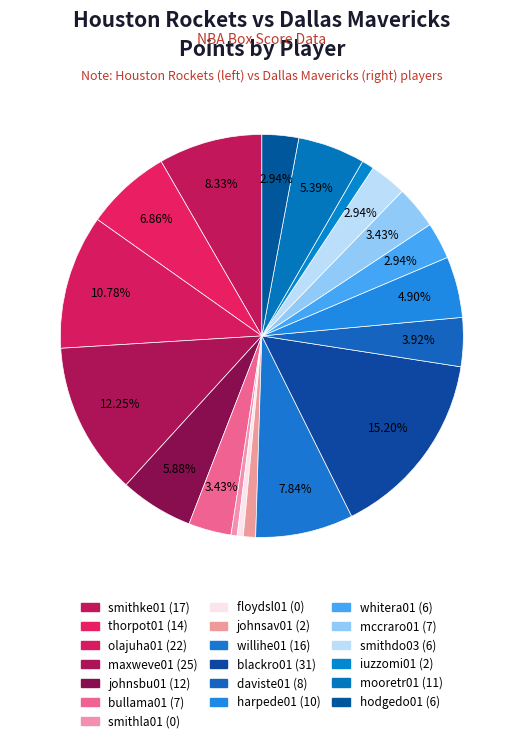

To the nearest percent, what portion does smithdo03 (6) represent?

3%